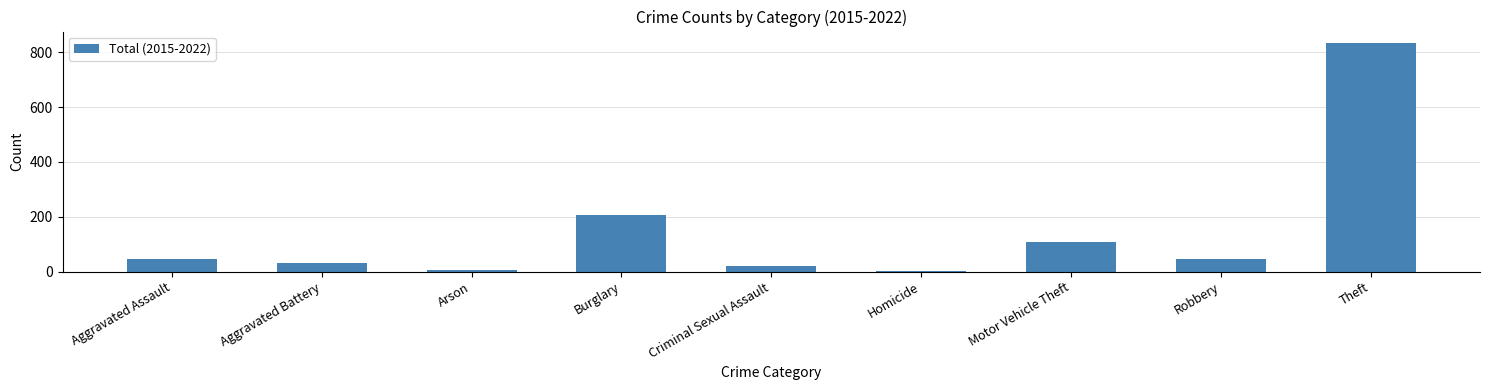

At which category does the chart reach its peak across all series?

Theft